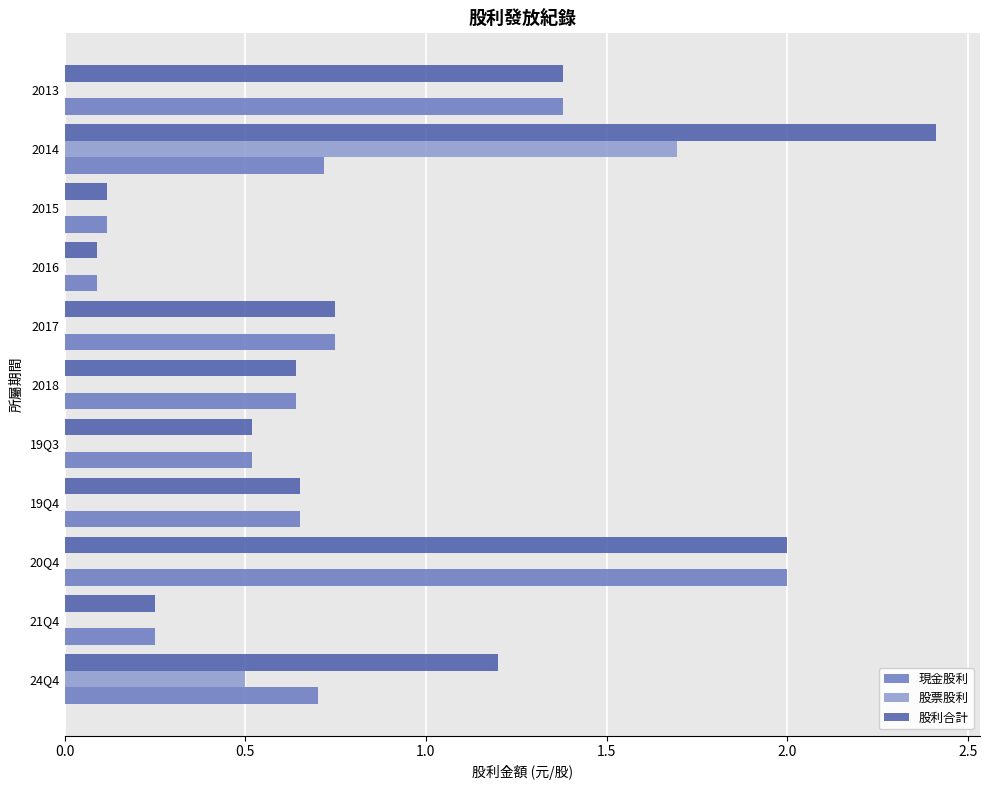

How many data points does each series have?

11